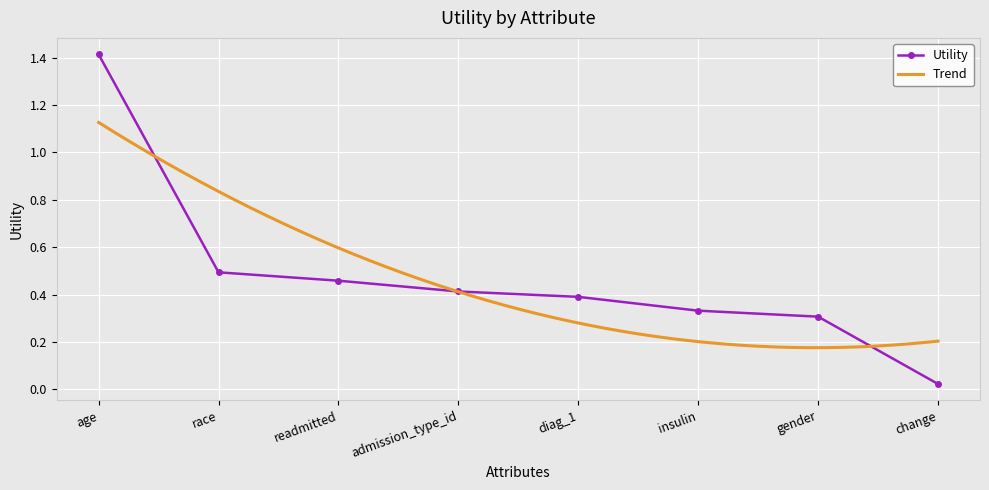

Read the value at gender.

0.3